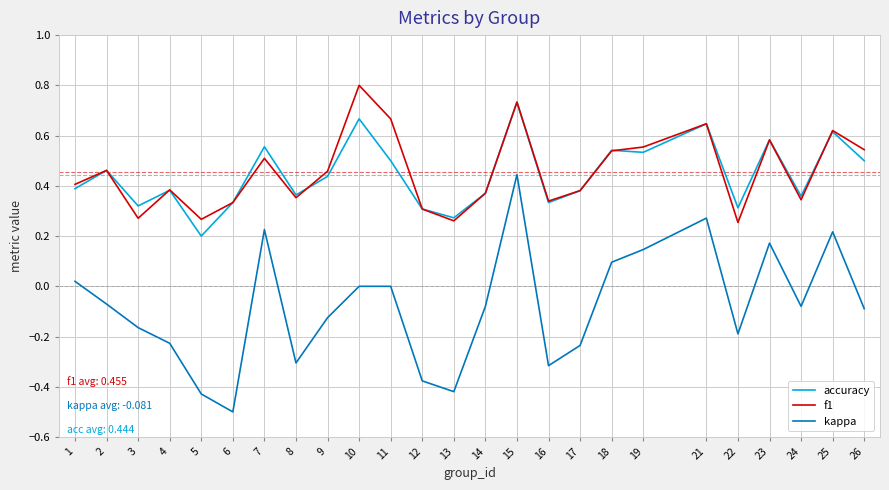

True or false: kappa and f1 intersect in this chart.

False